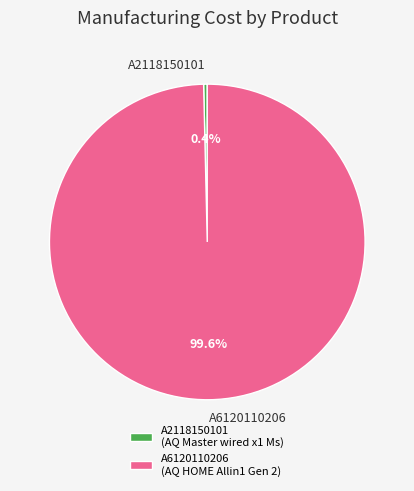

How many slices are in this pie chart?

2